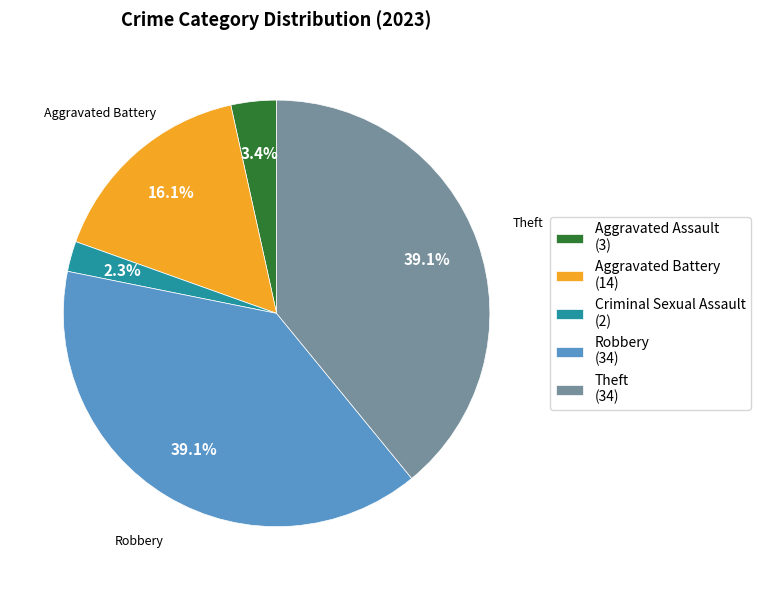

How many segments does this pie chart have?

5